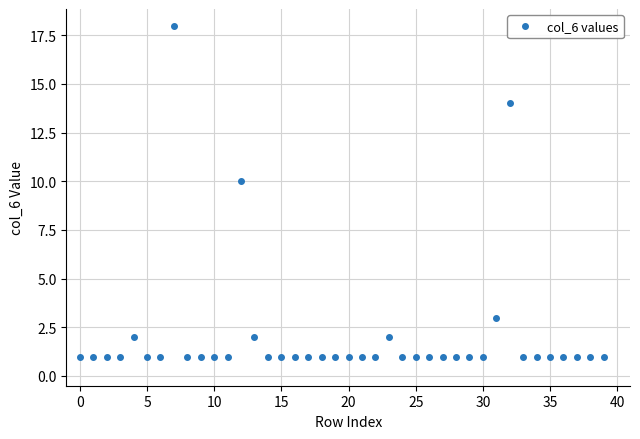

Count the number of data series in this chart.

1